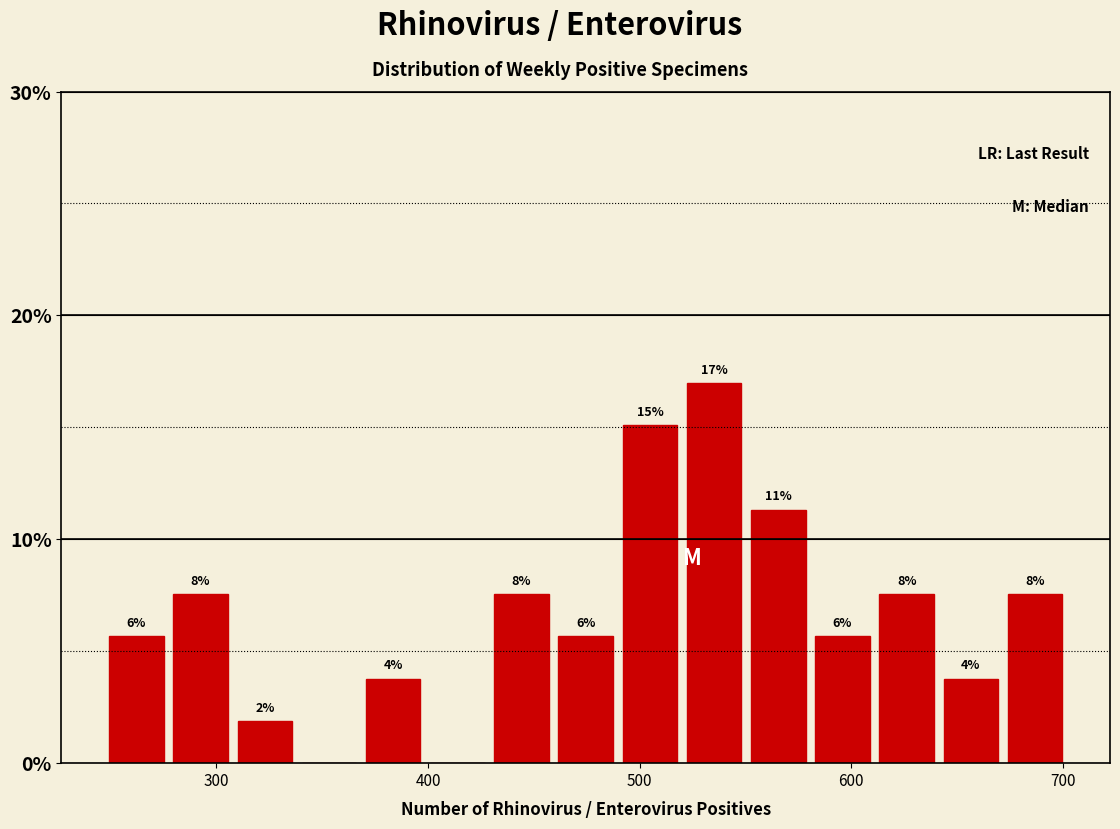

Around what value on the x-axis is the tallest bar? Give the approximate position of its centre, as read against the axis.

540